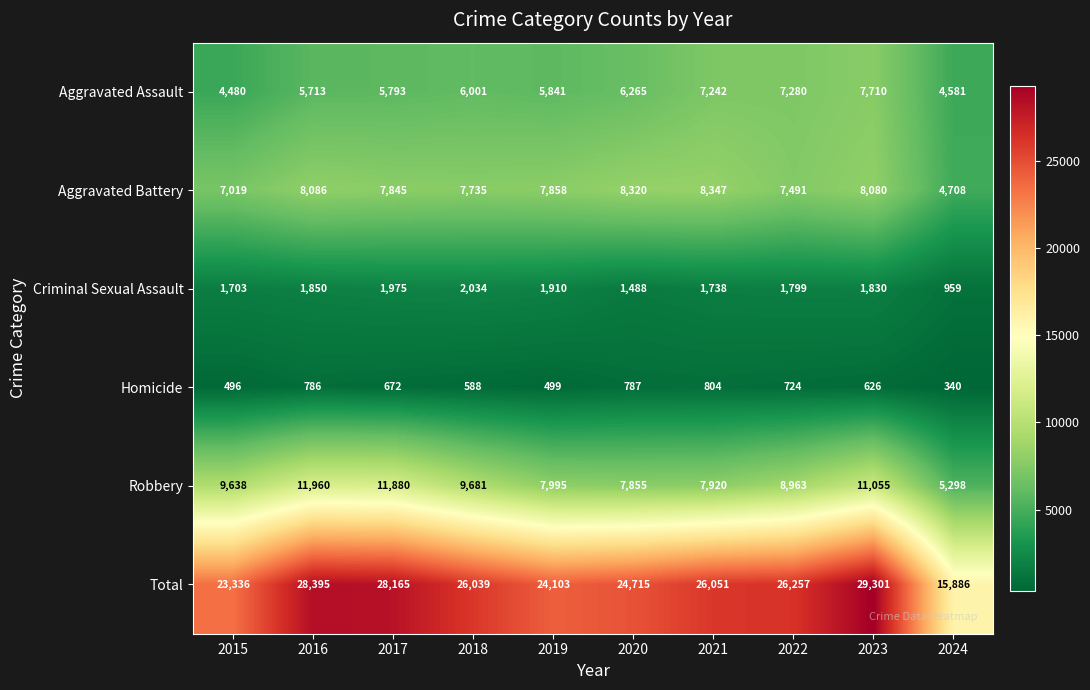

What is the difference between the highest and lowest values at 2024?

15546